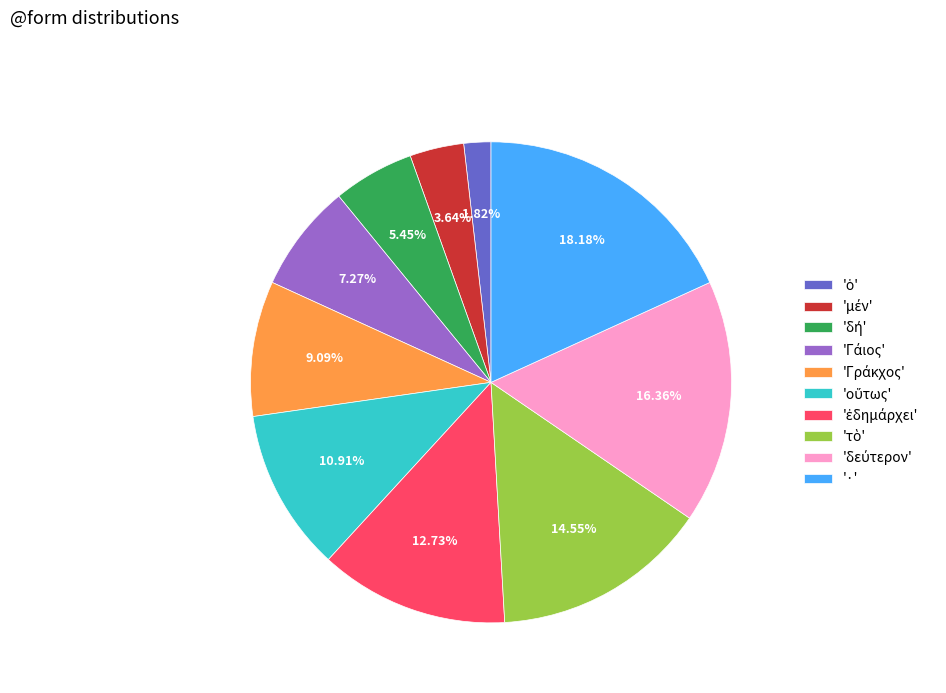

Count the number of slices in the pie.

10